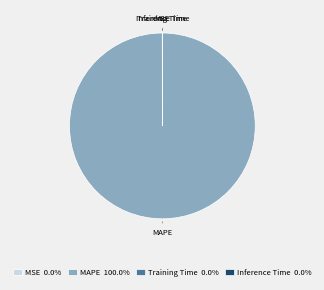

Is there a majority slice in this chart?

Yes